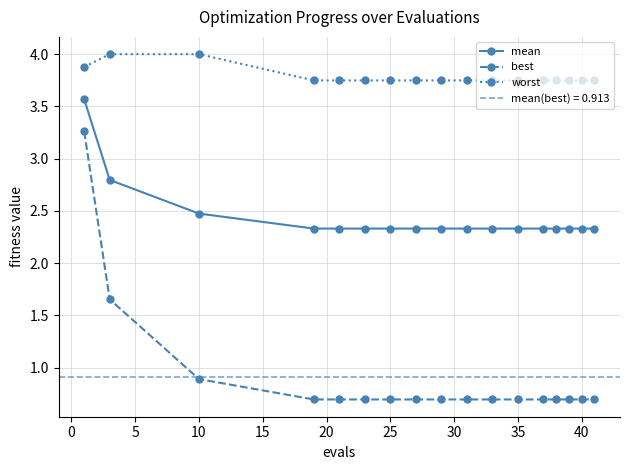

What is the maximum value for mean?

3.6